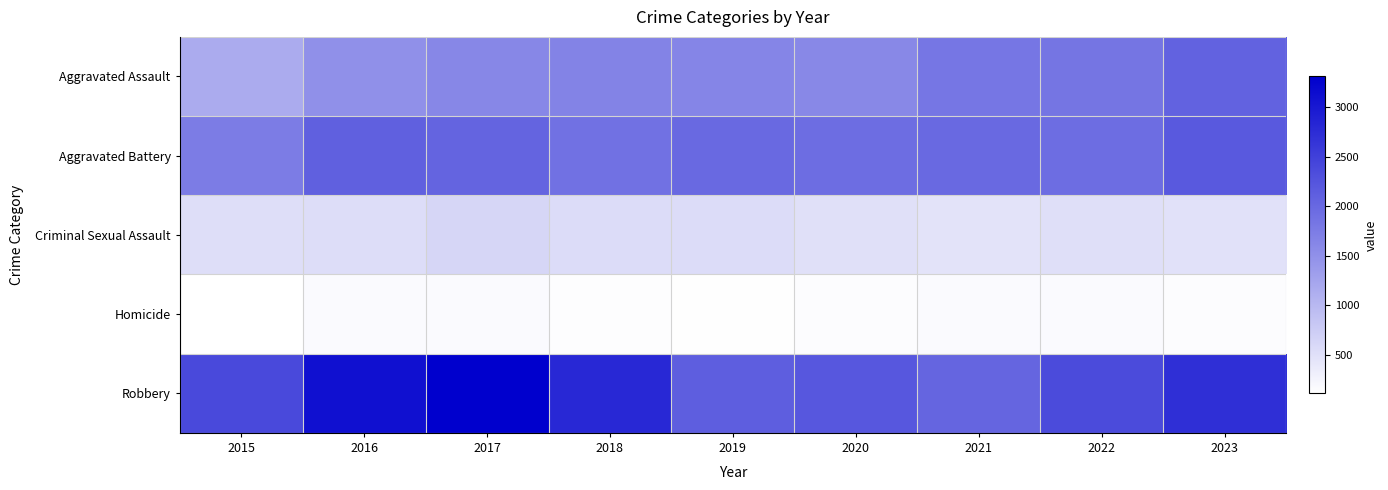

Rank the series by their maximum value, from highest to lowest.

Robbery, Aggravated Battery, Aggravated Assault, Criminal Sexual Assault, Homicide